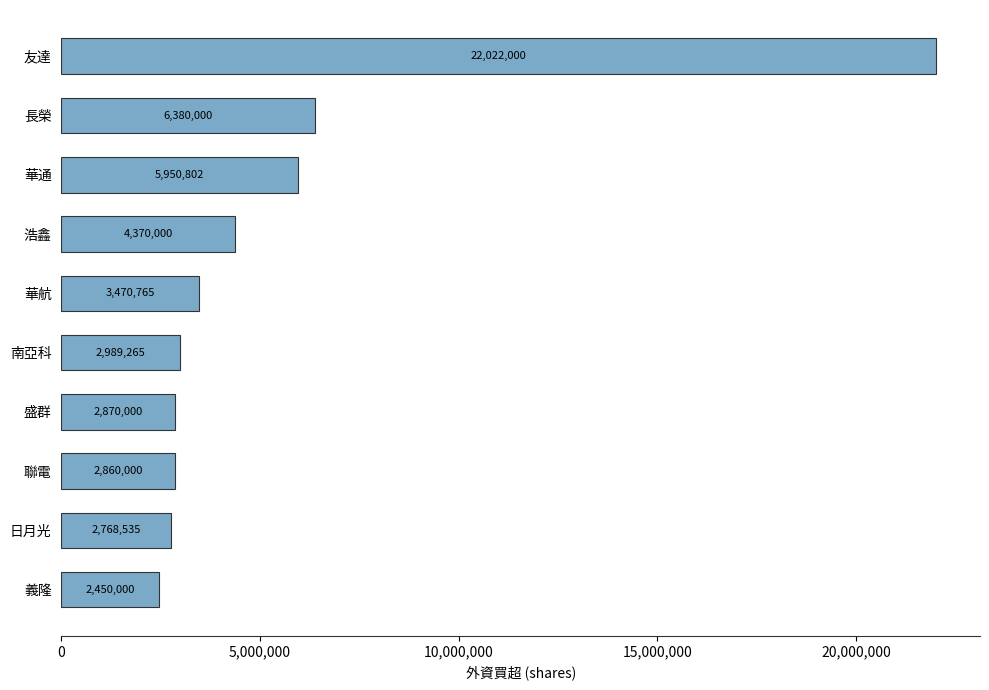

Does the chart contain stacked bars?

No